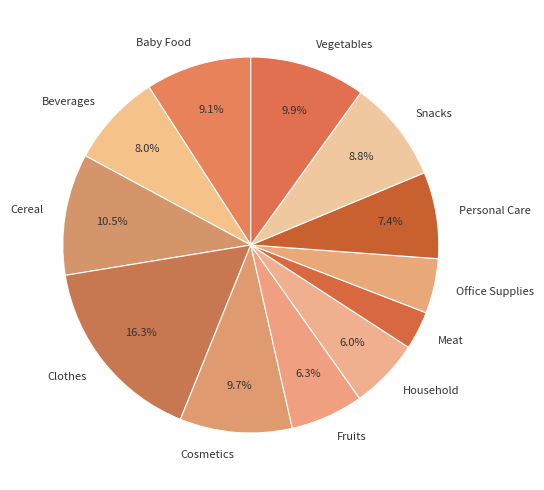

Which slice is the smallest?

Meat